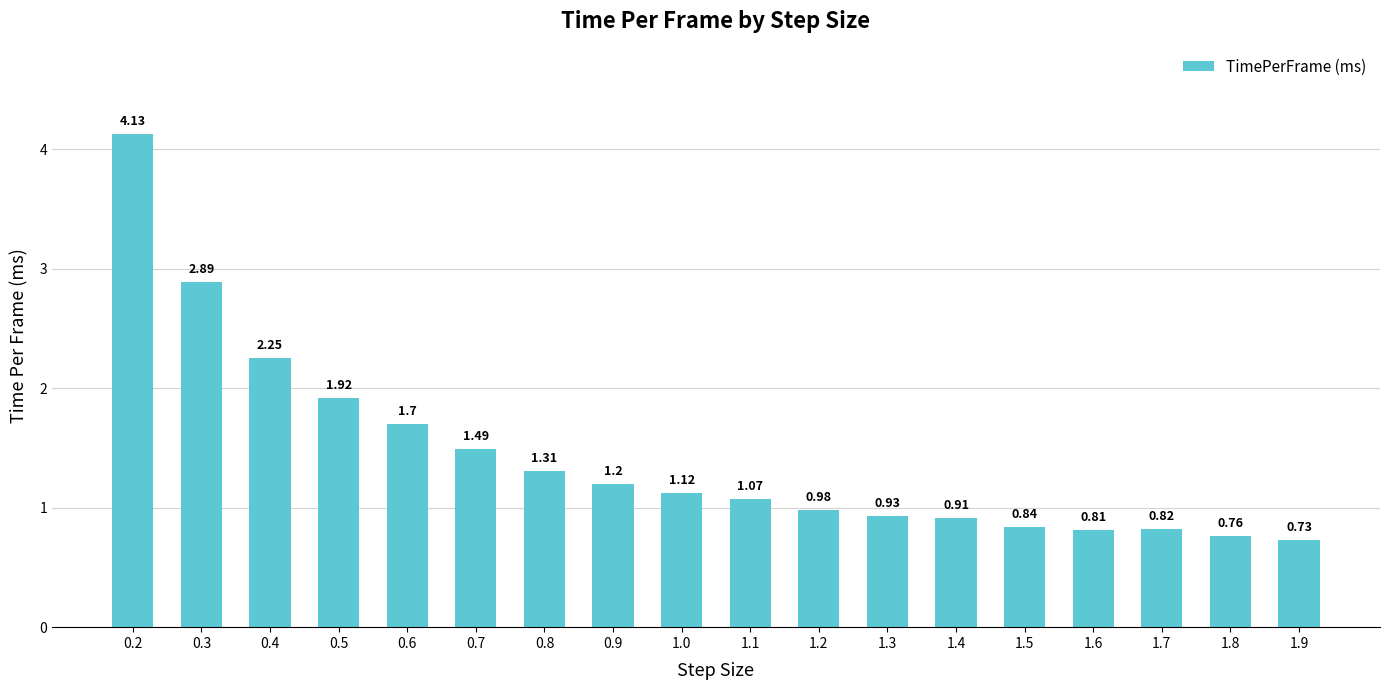

List the labels in order of value, smallest first.

1.9, 1.8, 1.6, 1.7, 1.5, 1.4, 1.3, 1.2, 1.1, 1.0, 0.9, 0.8, 0.7, 0.6, 0.5, 0.4, 0.3, 0.2